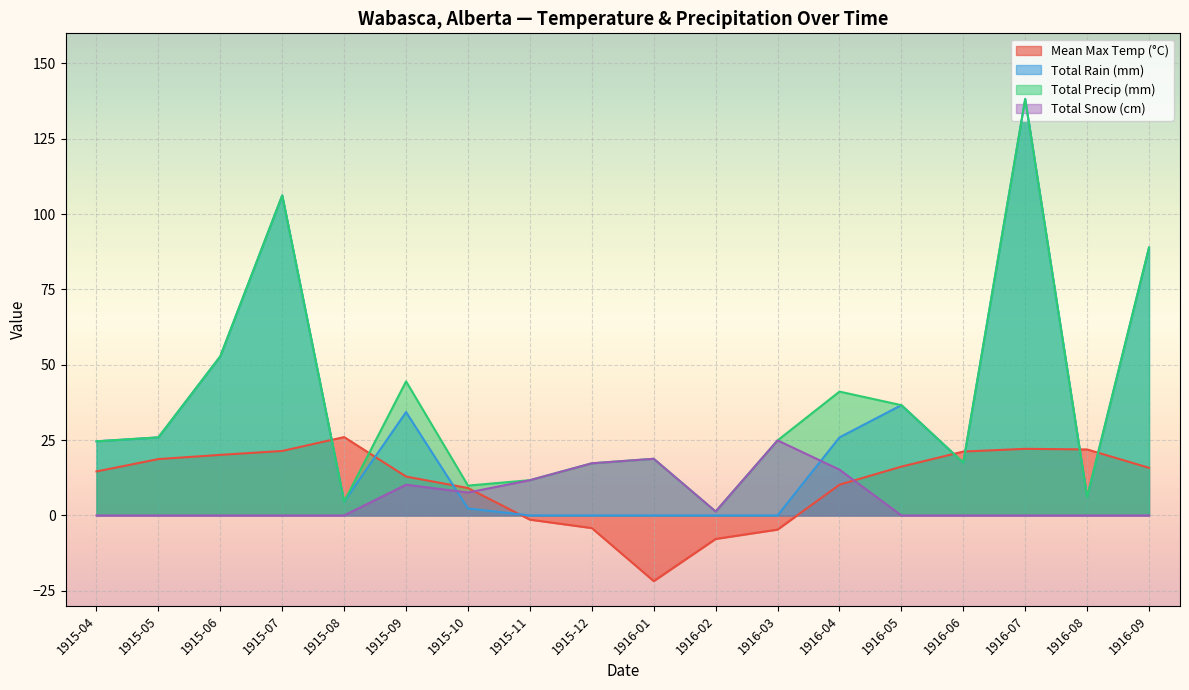

Which series changed the most between 1915-09 and 1915-12?

Total Rain (mm)